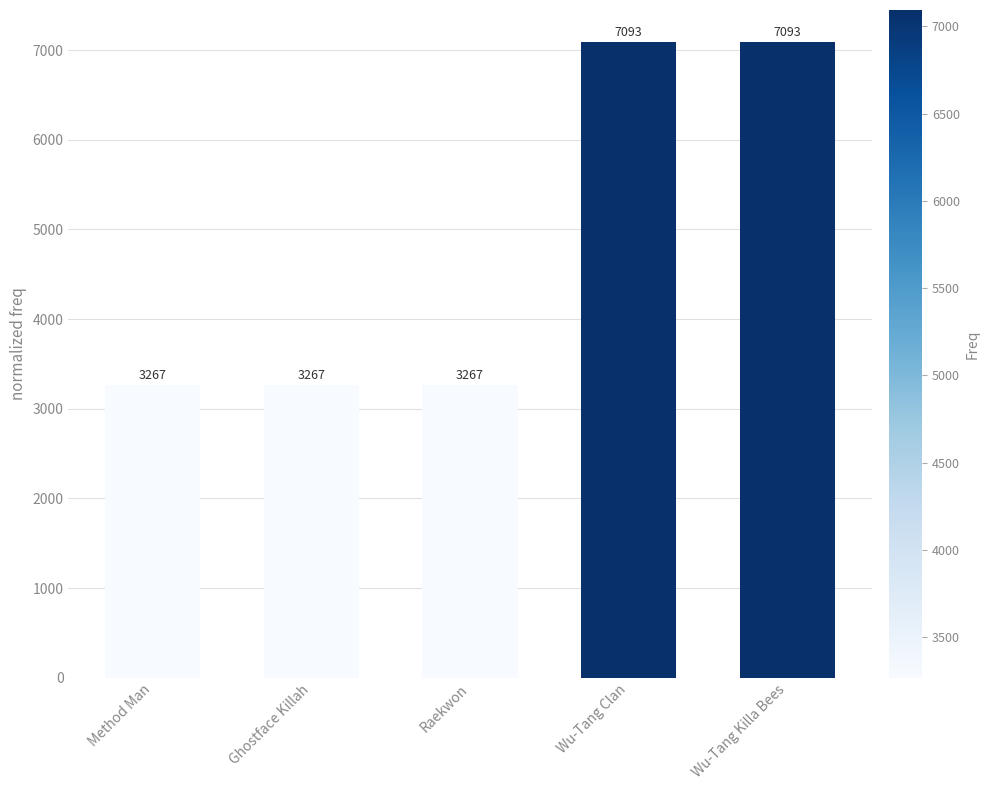

What is the minimum value shown in the chart?

3267